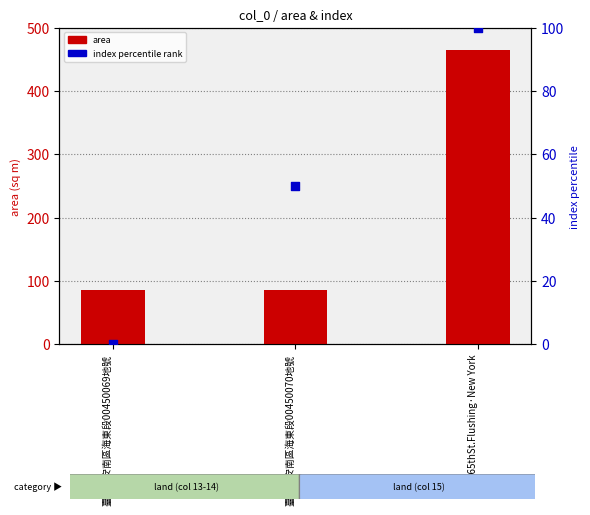

Is the value of area at 臺南市安南區海東段00450069地號 greater than the value of index (percentile) at 165thSt.Flushing·New York?

No